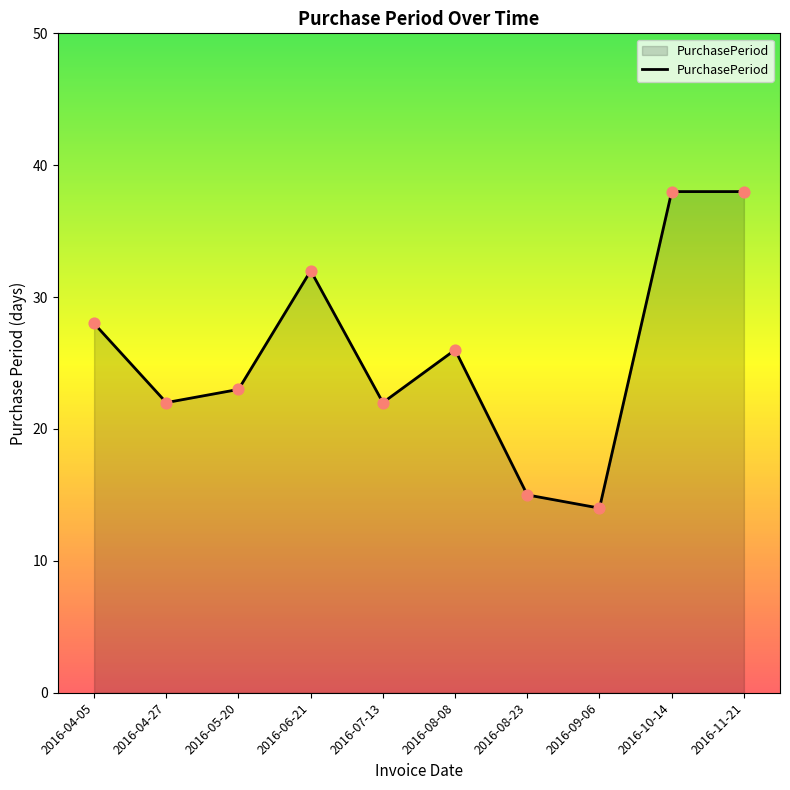

Which has a higher value, 2016-10-14 or 2016-06-21?

2016-10-14